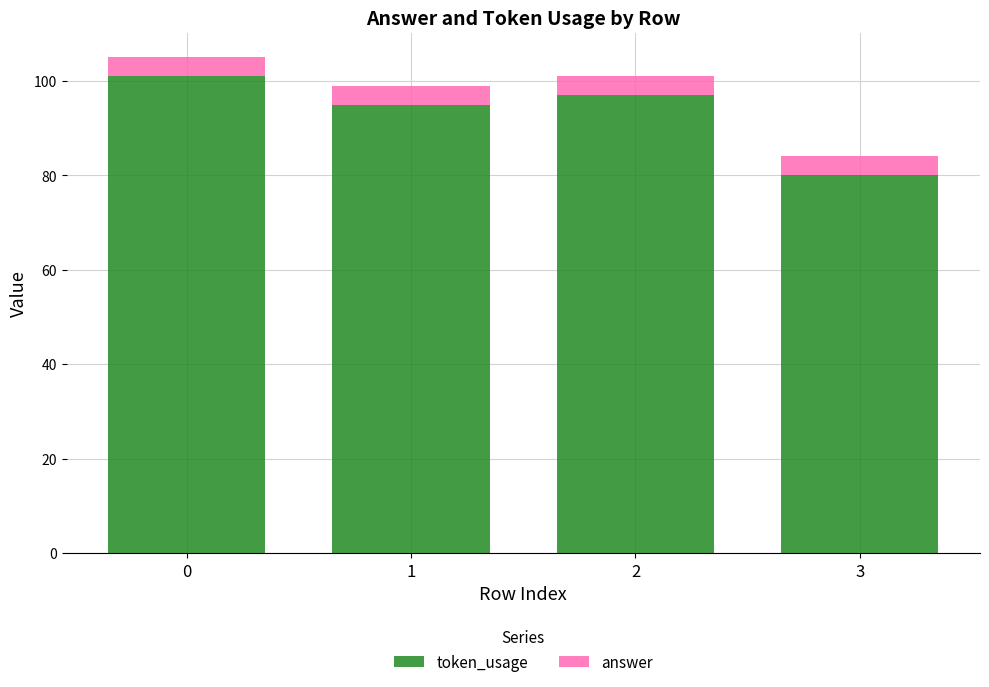

The token_usage series shows 80 at 3. True or false?

True